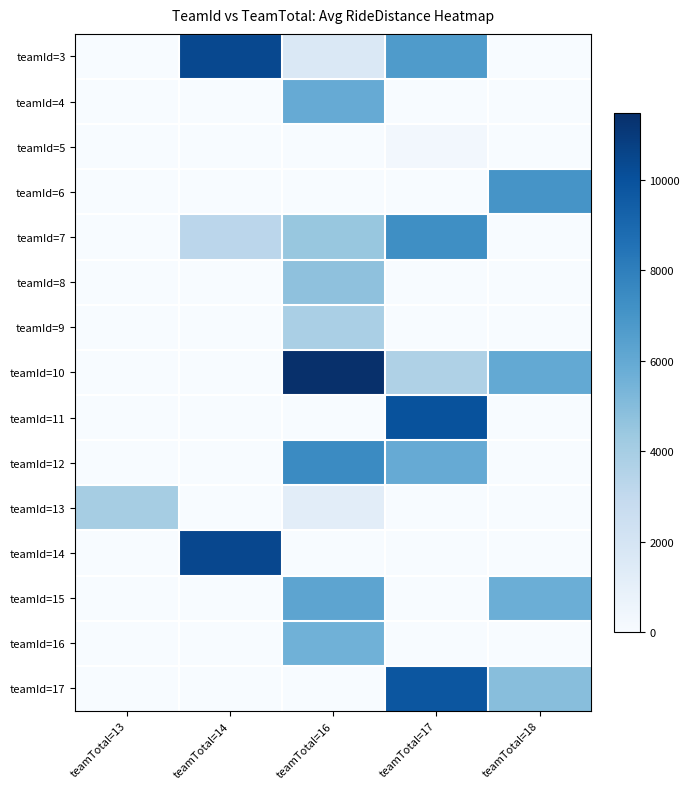

Which series has the largest range (max minus min)?

teamId=10